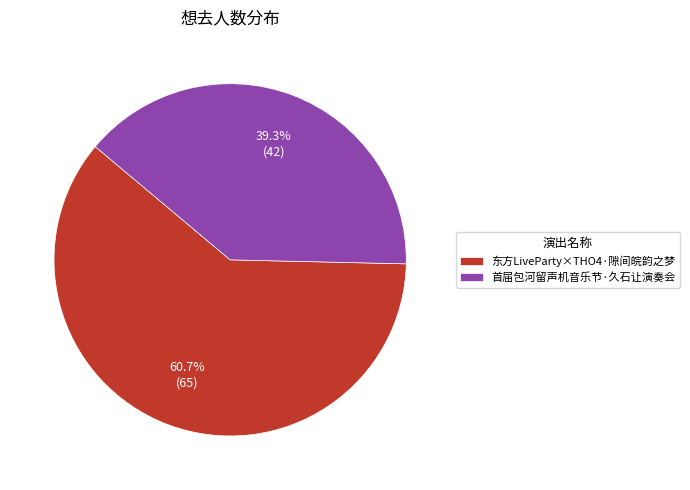

Which category has the smallest portion of the pie?

首届包河留声机音乐节·久石让演奏会